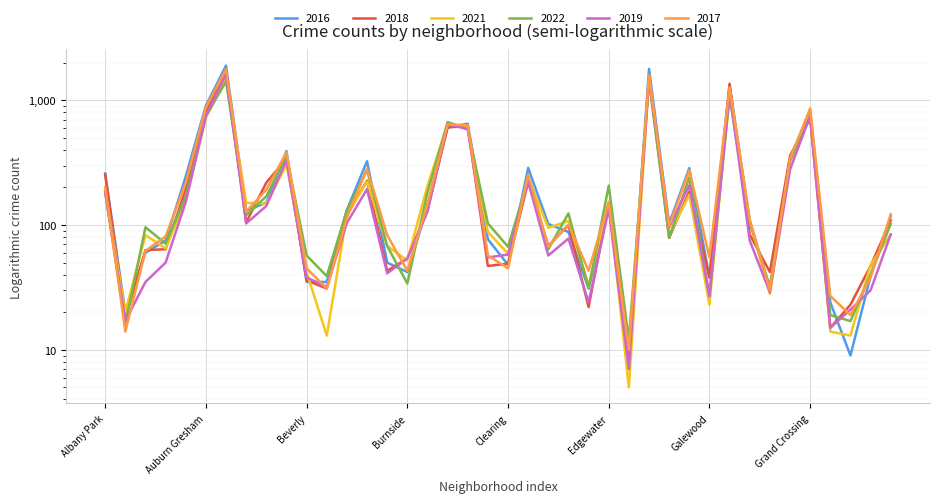

Is the value of 2021 at Chinatown greater than the value of 2019 at East Village?

Yes